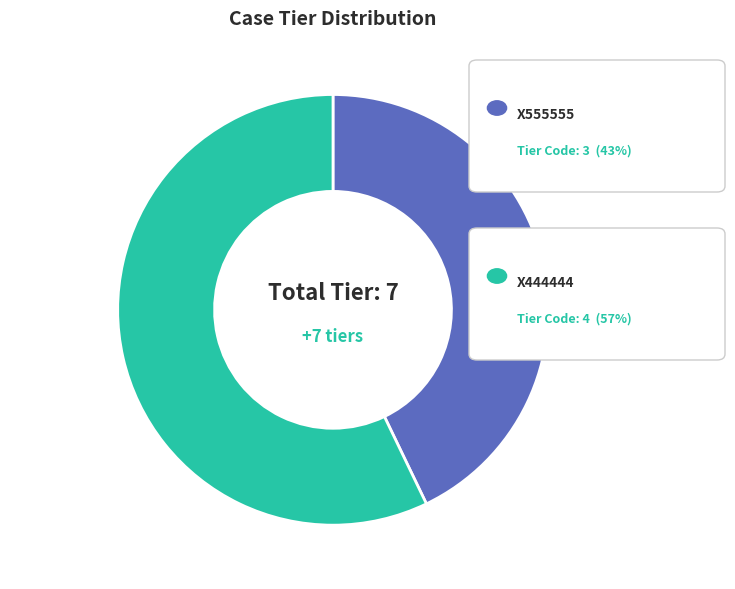

Does any single category account for the majority?

Yes